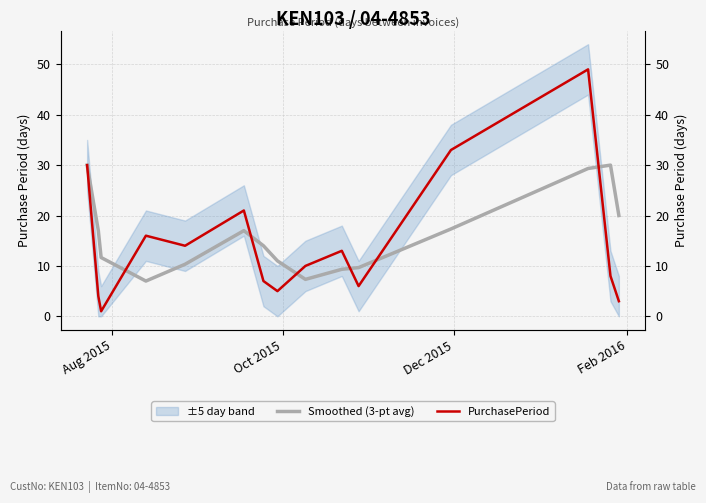

Does the chart display data point markers on the line(s)?

No